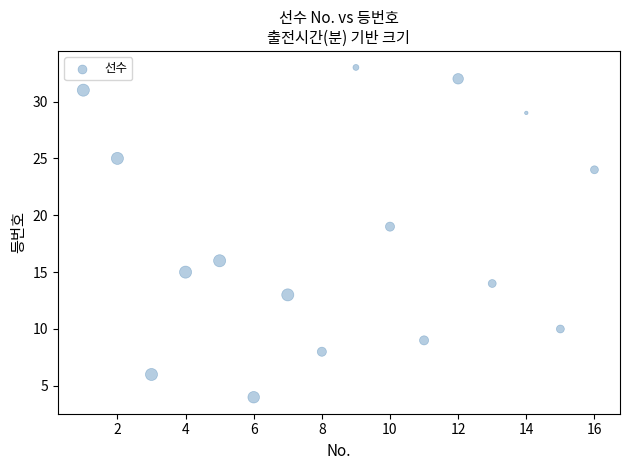

What Y value in the scatter plot is closest to 18?

19